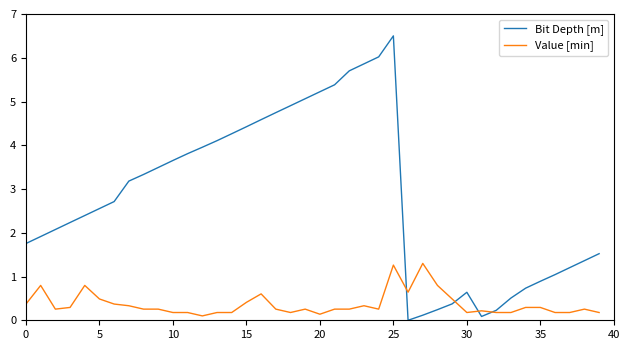

What is the greatest value displayed?

6.5